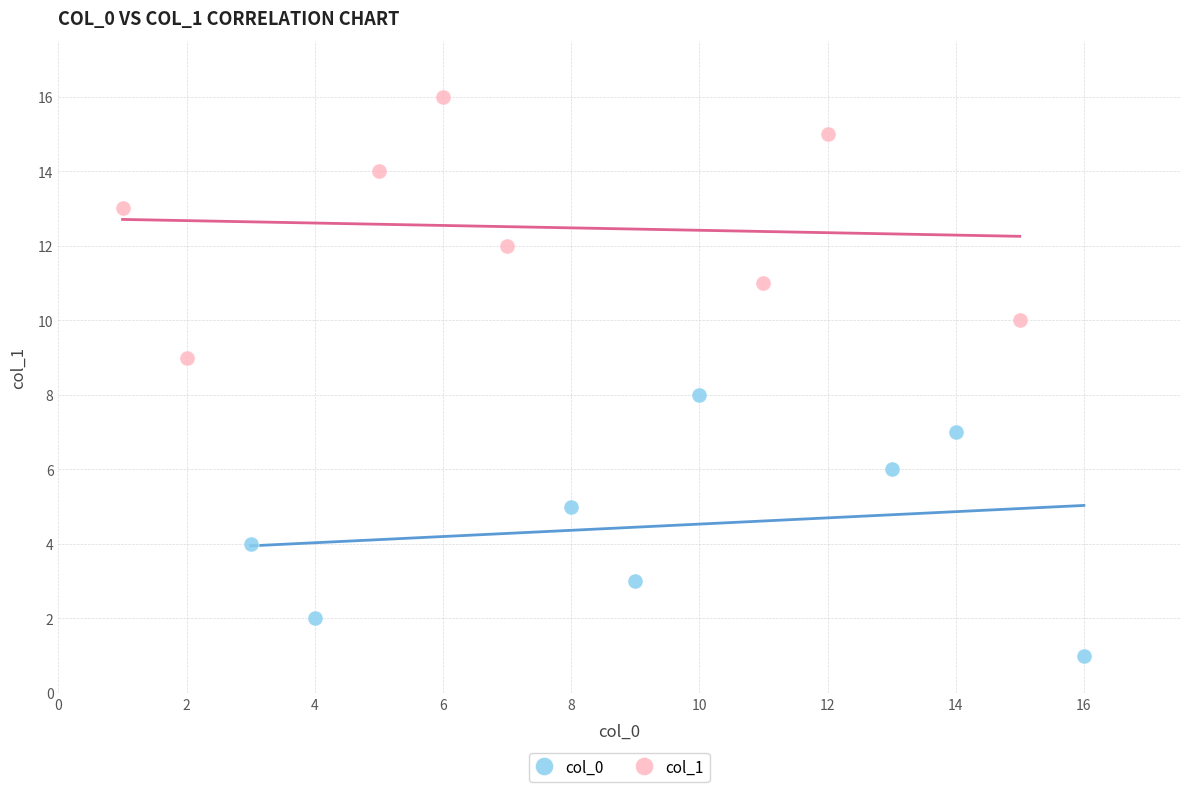

What are all the series names shown in the legend?

col_0, col_1